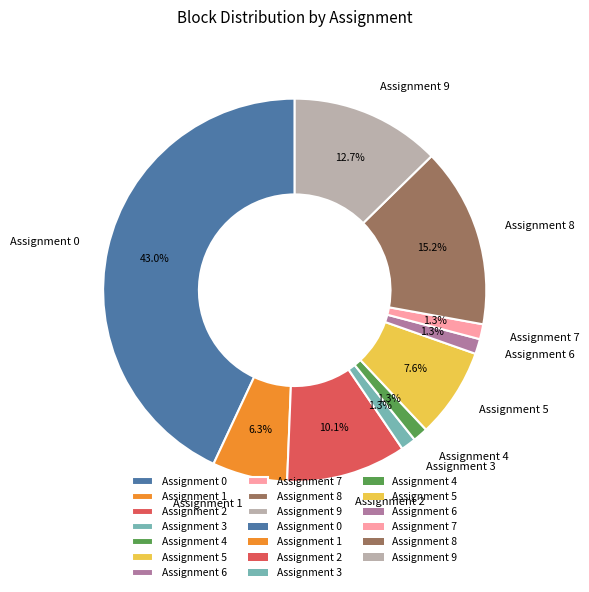

Which slice is the largest?

Assignment 0